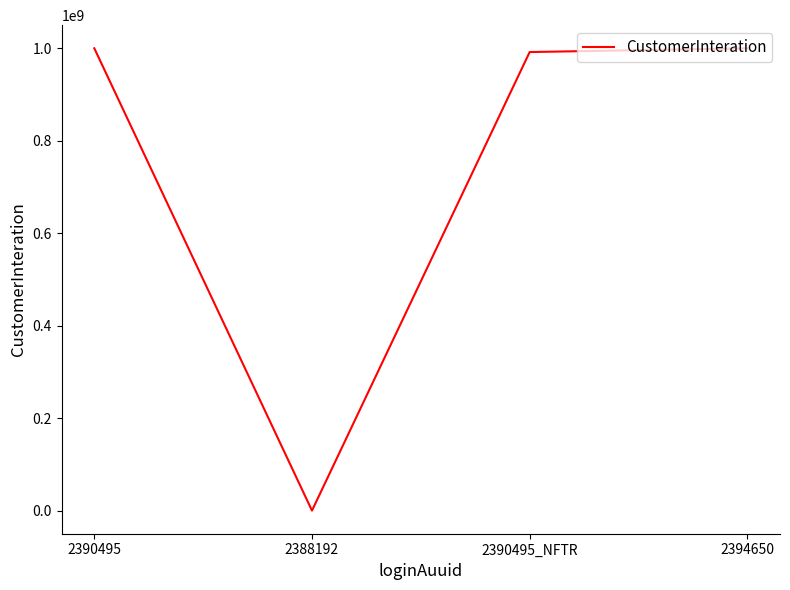

What is the change in value from 2388192 to 2394650?

+999989584